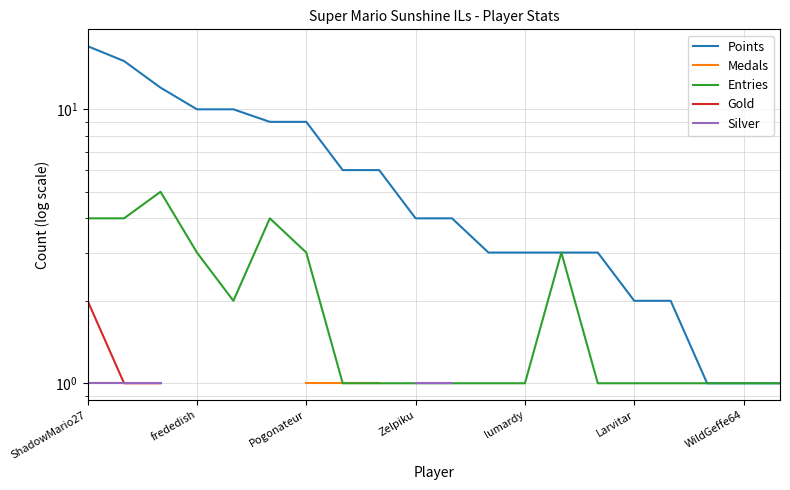

Does the chart display data point markers on the line(s)?

No